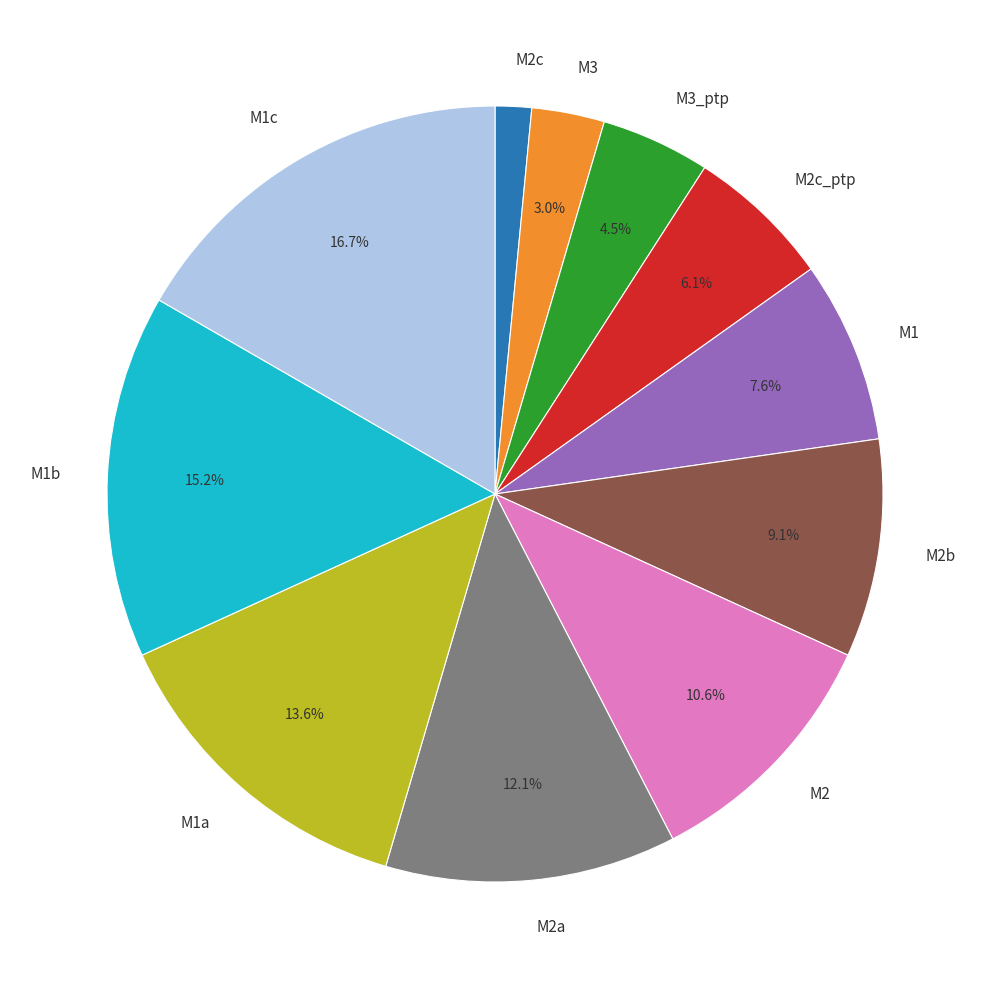

Is there any slice that represents more than half of the pie?

No